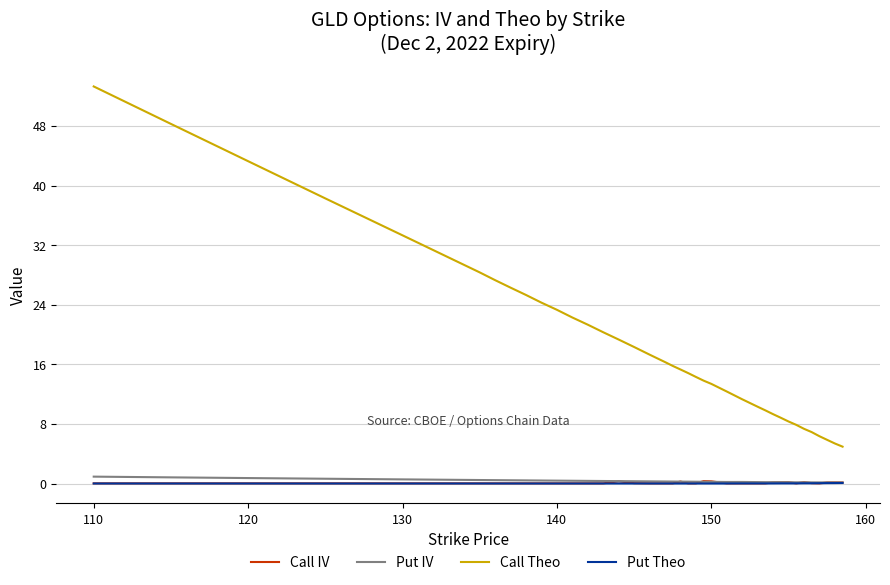

Which series has the largest total across all categories?

Call Theo